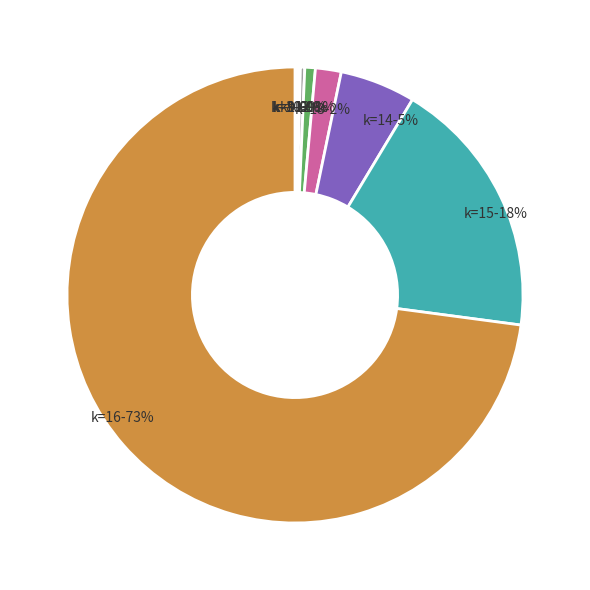

The k=16 slice represents 73% of the pie. True or false?

True